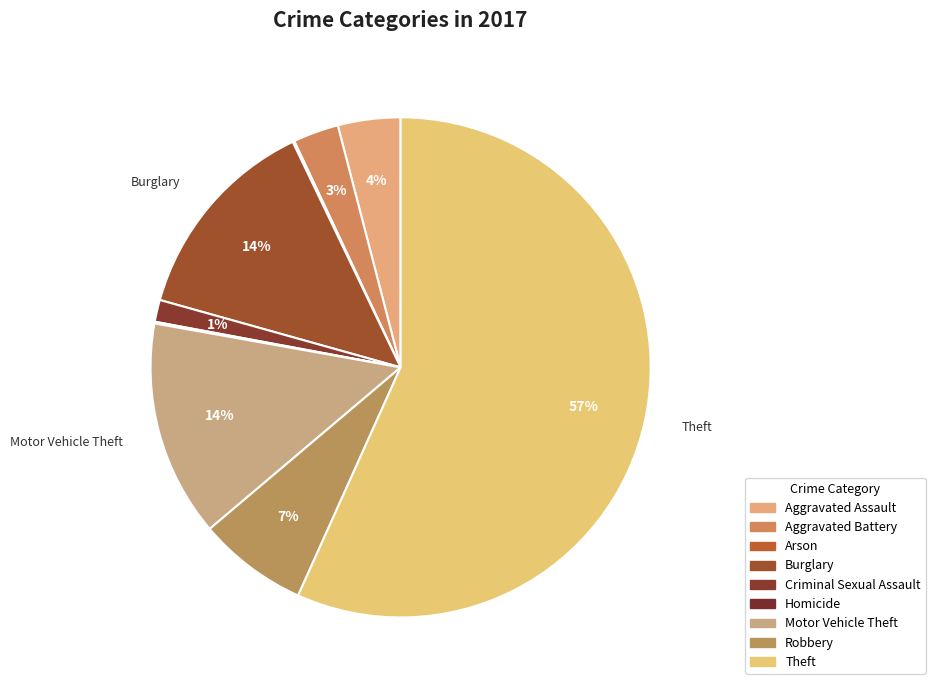

Does Theft represent more than half of the total?

Yes